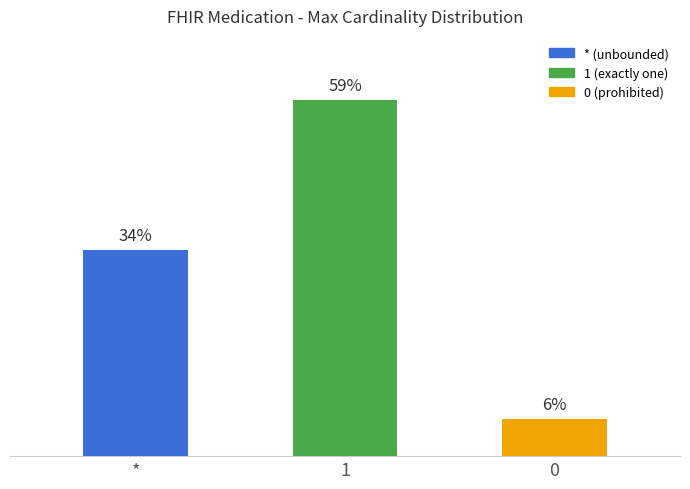

Does the chart contain any negative values?

No